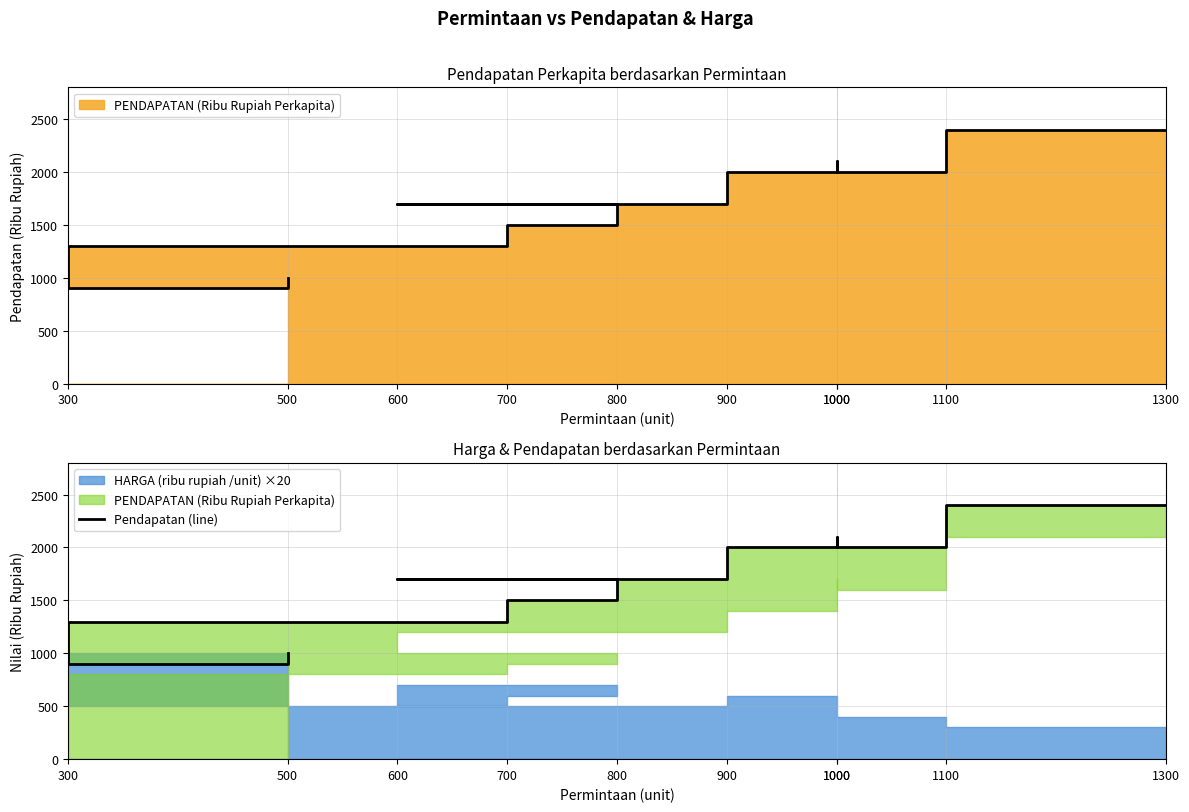

What is the maximum value shown in the chart?

2400